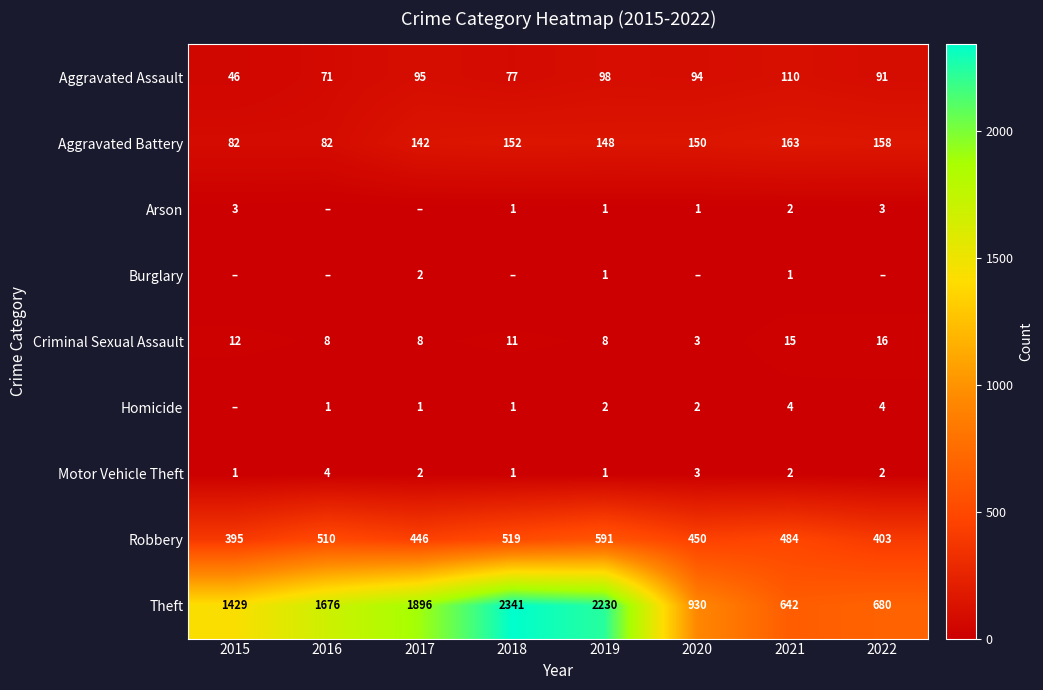

How many series are shown in this chart?

9